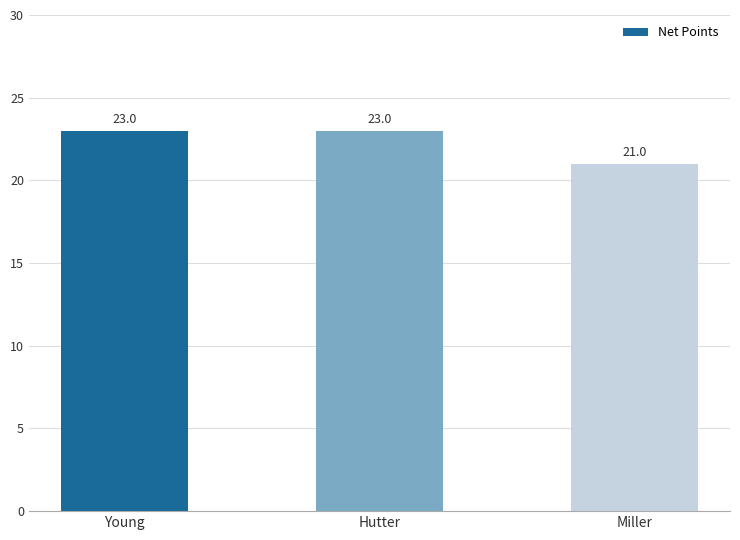

How many values are between 21 and 23?

3